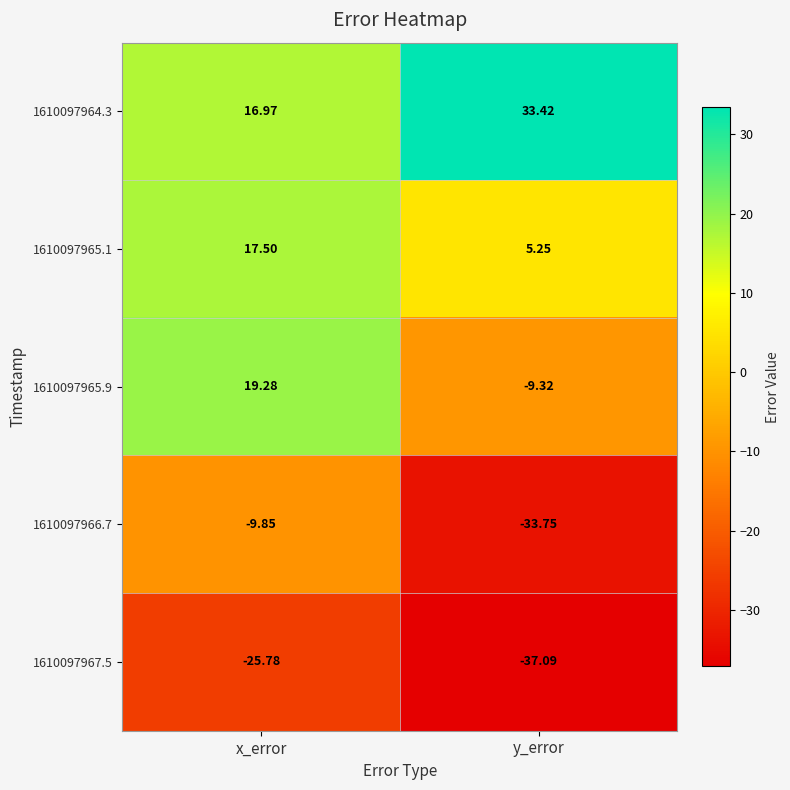

Is the value of 1610097966.7 at y_error greater than the value of 1610097965.9 at y_error?

No